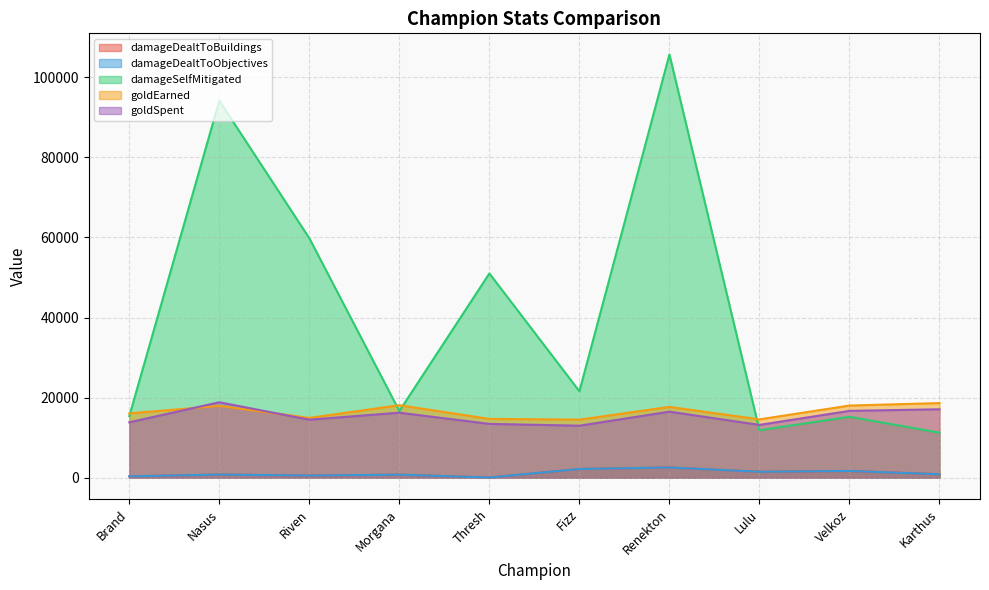

Reading left to right, transcribe all the data shown in this chart.

damageDealtToBuildings: 344	801	545	773	60	2190	2563	1497	1696	877
damageDealtToObjectives: 344	801	545	773	60	2190	2563	1497	1696	877
damageSelfMitigated: 15380	94145	59793	16667	51008	21592	105666	11866	15226	11259
goldEarned: 16075	17945	14946	18111	14700	14511	17691	14580	18029	18646
goldSpent: 13850	18850	14500	16250	13450	13000	16500	13200	16700	17100